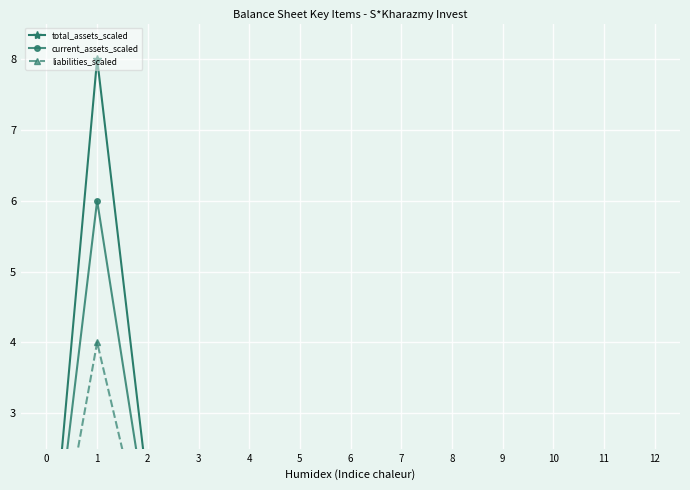

Does the chart display data point markers on the line(s)?

Yes